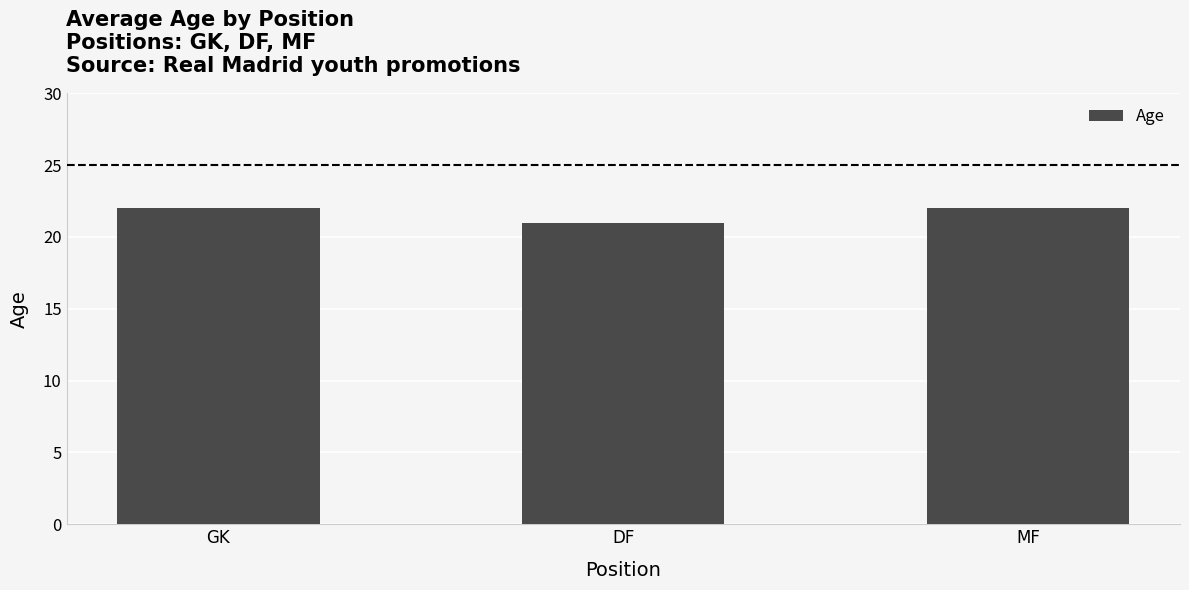

Are the bars grouped side by side (vs. stacked)?

No